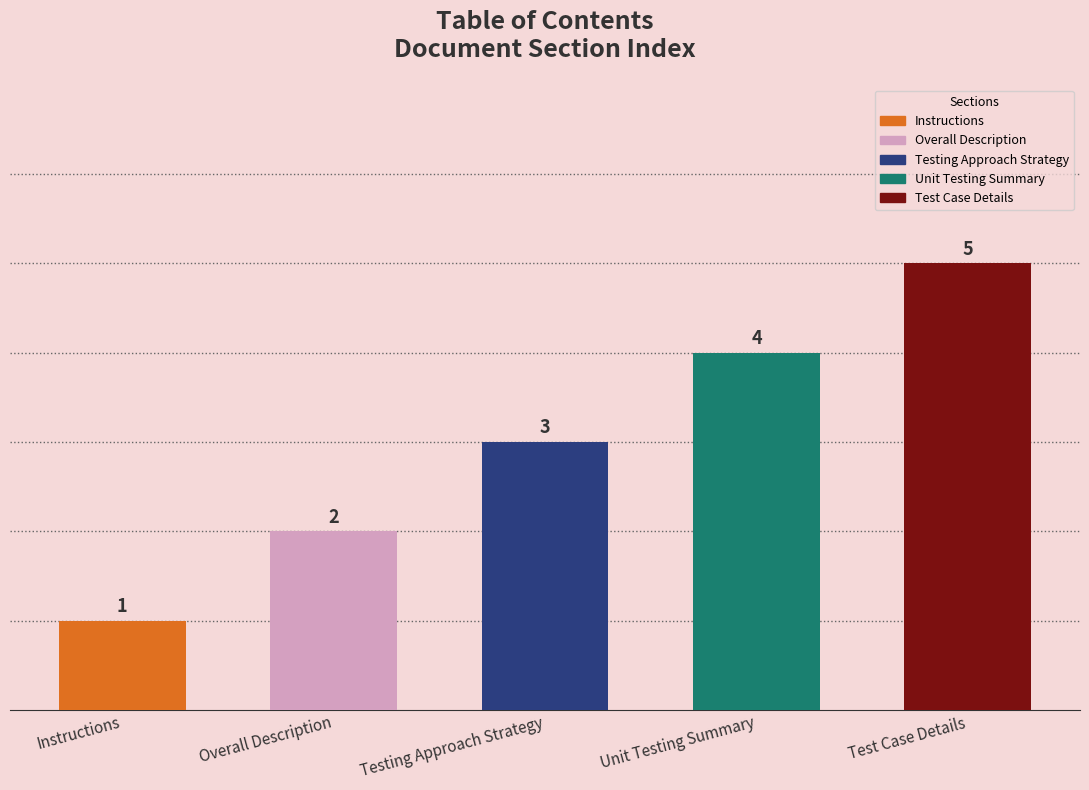

Does the chart contain stacked bars?

No